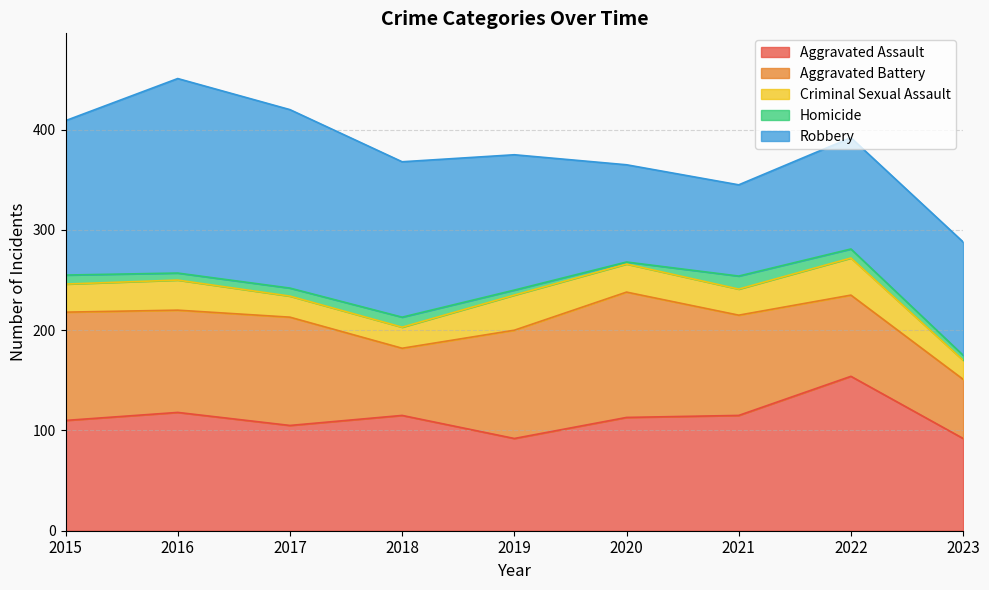

At which category is the sum across all series the highest?

2016